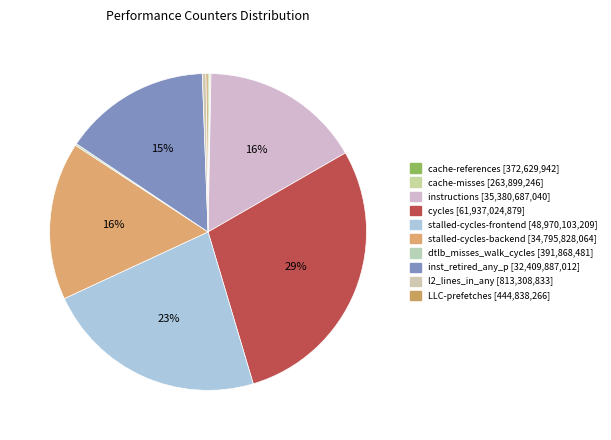

Count the number of slices in the pie.

10